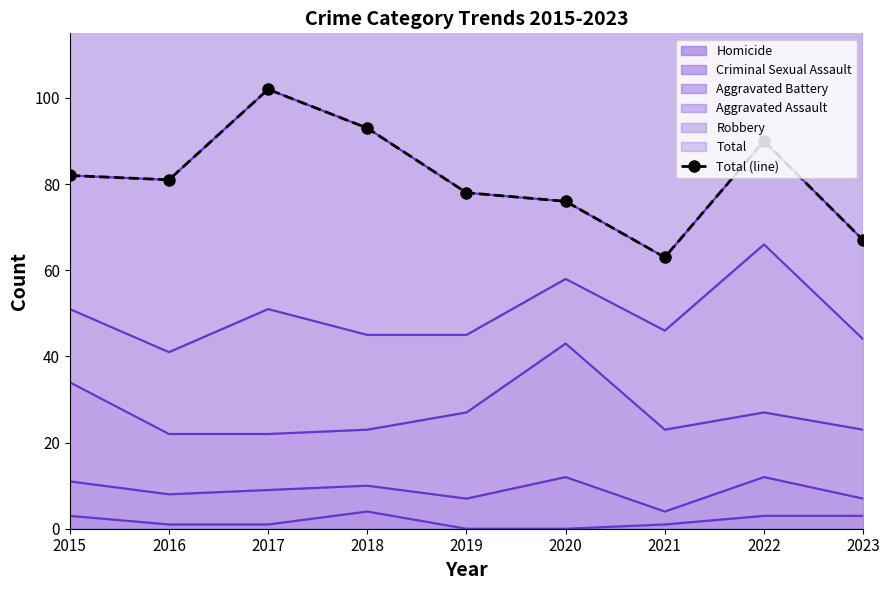

What is the sum of the values at 2018 and 2020?

169